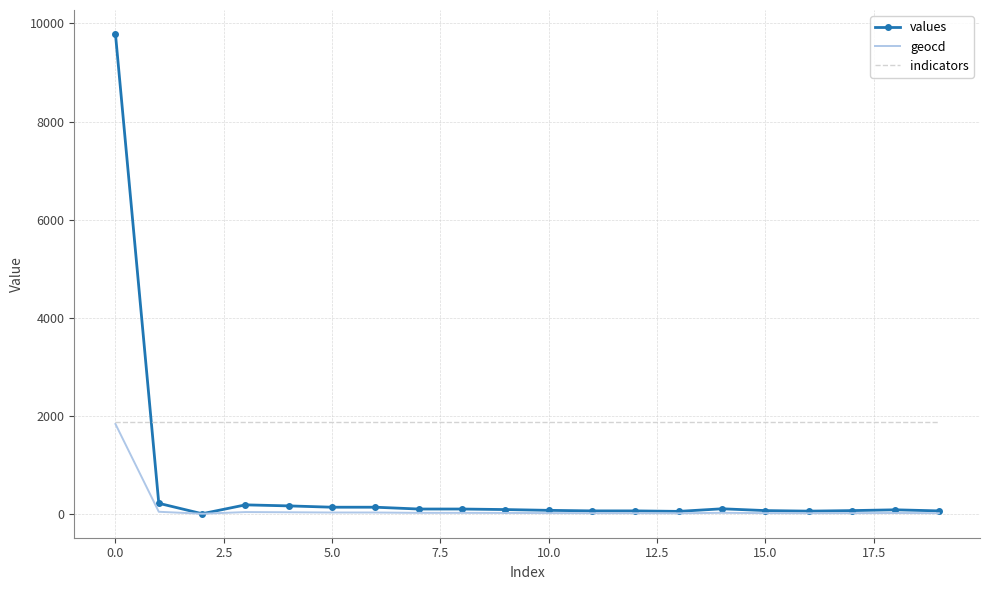

What is the maximum value shown in the chart?

9786